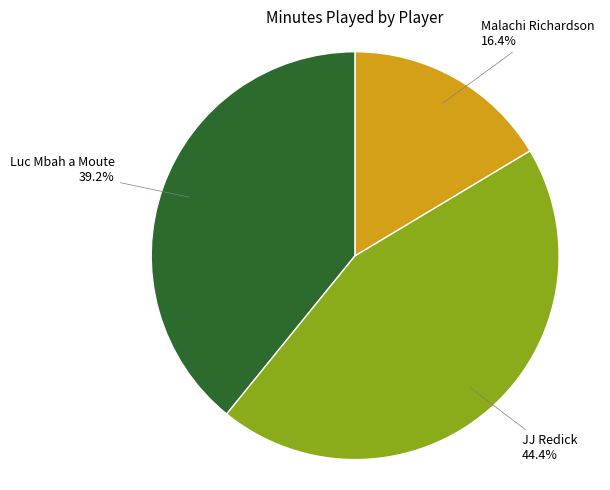

Does any single category account for the majority?

No